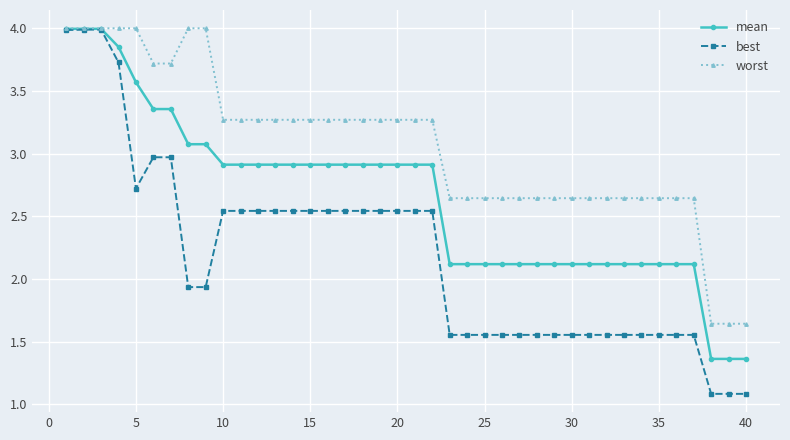

What is the difference between the second highest and minimum values in the worst series?

2.4